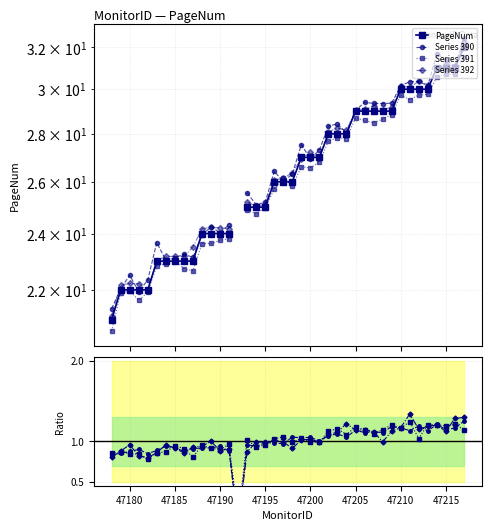

What is the difference between the maximum and minimum values?

1.3